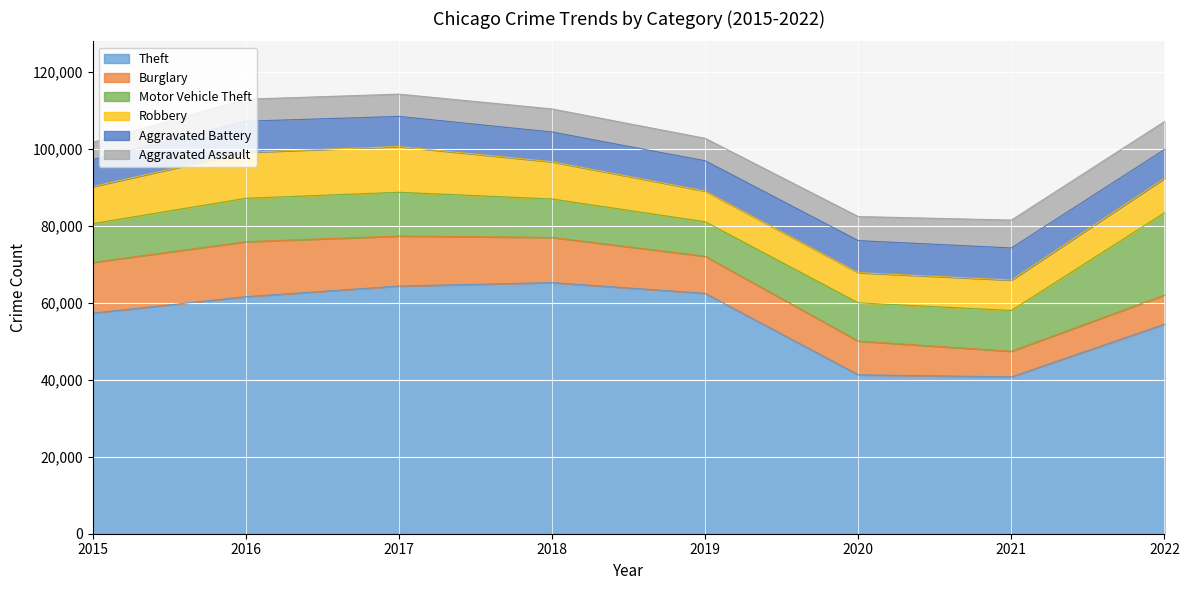

Reading left to right, list all the values displayed in this chart.

Theft: 57350	61618	64381	65285	62485	41309	40773	54470
Burglary: 13184	14289	13001	11746	9639	8757	6659	7580
Motor Vehicle Theft: 10068	11286	11380	9983	8977	9952	10596	21382
Robbery: 9638	11960	11880	9679	7994	7855	7919	8968
Aggravated Battery: 7018	8085	7845	7734	7857	8319	8346	7491
Aggravated Assault: 4480	5712	5793	6001	5840	6263	7243	7270